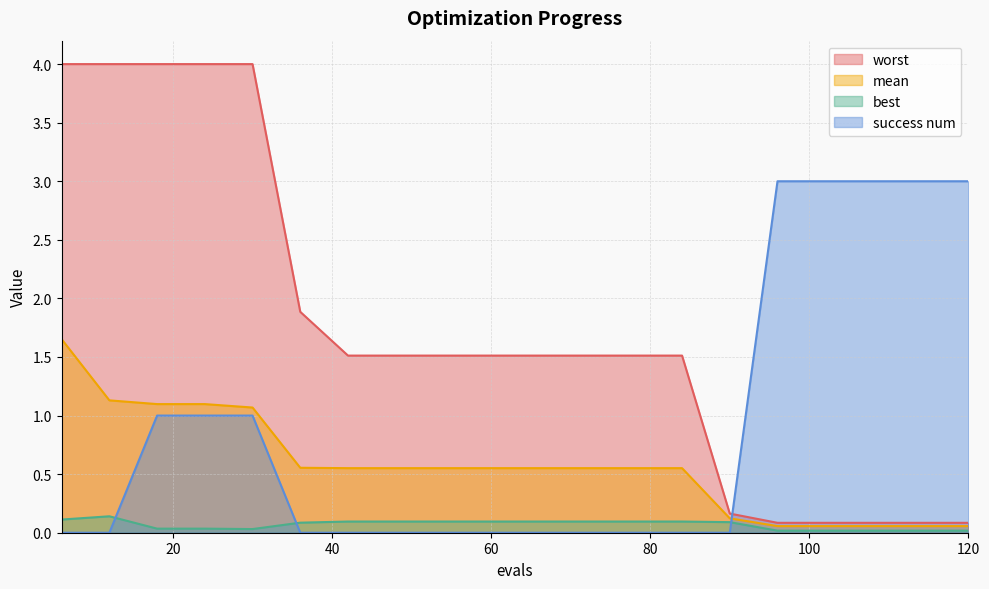

Reading left to right, extract all data points from this chart.

mean: 6=1.7	12=1.1	18=1.1	24=1.1	30=1.1	36=0.6	42=0.6	48=0.6	54=0.6	60=0.6	66=0.6	72=0.6	78=0.6	84=0.6	90=0.1	96=0.1	102=0.1	108=0.1	114=0.1	120=0.1
best: 6=0.1	12=0.1	18=0.0	24=0.0	30=0.0	36=0.1	42=0.1	48=0.1	54=0.1	60=0.1	66=0.1	72=0.1	78=0.1	84=0.1	90=0.1	96=0.0	102=0.0	108=0.0	114=0.0	120=0.0
worst: 6=4.0	12=4.0	18=4.0	24=4.0	30=4.0	36=1.9	42=1.5	48=1.5	54=1.5	60=1.5	66=1.5	72=1.5	78=1.5	84=1.5	90=0.2	96=0.1	102=0.1	108=0.1	114=0.1	120=0.1
success num: 6=0.0	12=0.0	18=1.0	24=1.0	30=1.0	36=0.0	42=0.0	48=0.0	54=0.0	60=0.0	66=0.0	72=0.0	78=0.0	84=0.0	90=0.0	96=3.0	102=3.0	108=3.0	114=3.0	120=3.0